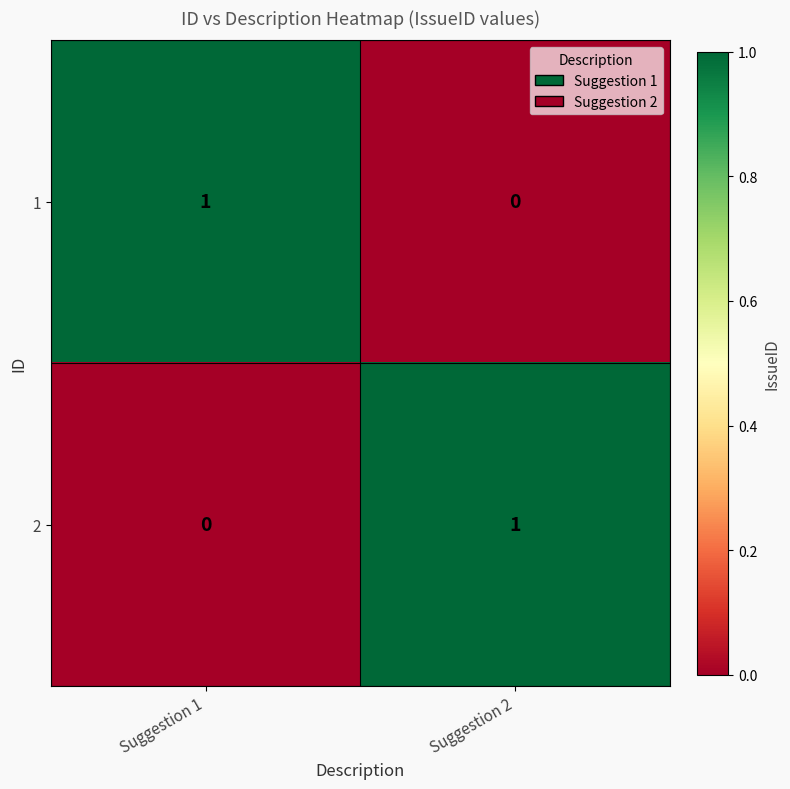

Reading right to left, list all the values displayed in this chart.

1: 0	1
2: 1	0